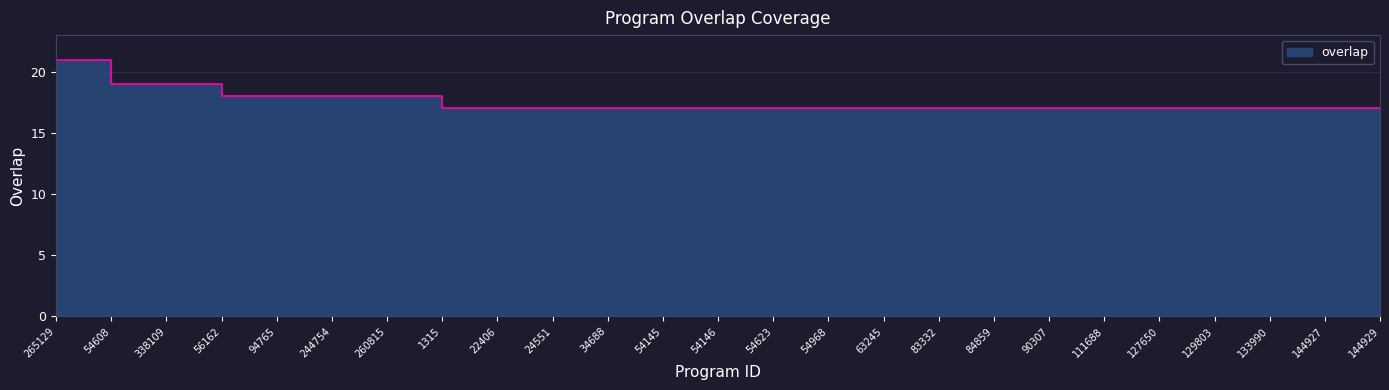

What is the greatest value displayed?

21